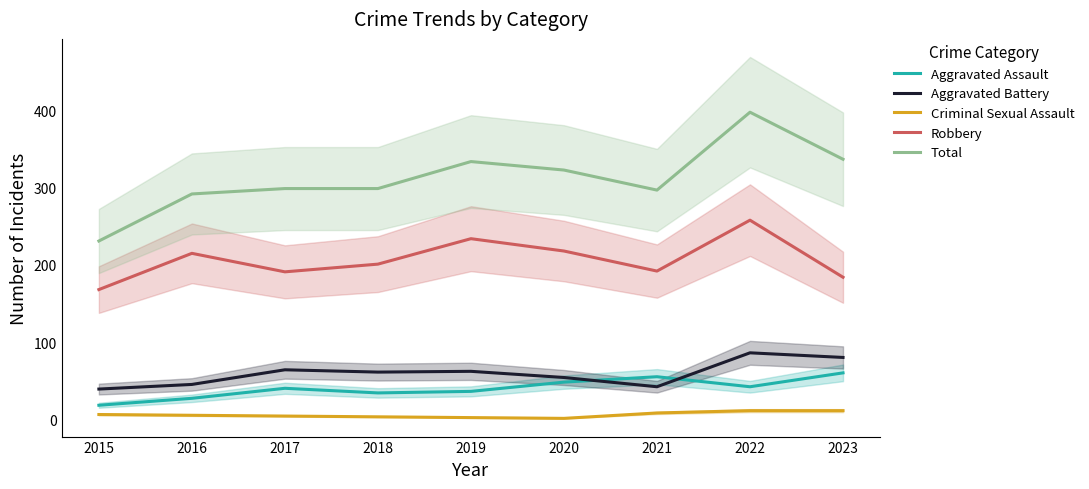

Reading left to right, list all the values displayed in this chart.

Aggravated Assault: 2015=18	2016=27	2017=40	2018=34	2019=36	2020=48	2021=55	2022=42	2023=60
Aggravated Battery: 2015=39	2016=45	2017=64	2018=61	2019=62	2020=54	2021=42	2022=86	2023=80
Criminal Sexual Assault: 2015=6	2016=5	2017=4	2018=3	2019=2	2020=1	2021=8	2022=11	2023=11
Robbery: 2015=168	2016=215	2017=191	2018=201	2019=234	2020=218	2021=192	2022=258	2023=184
Total: 2015=231	2016=292	2017=299	2018=299	2019=334	2020=323	2021=297	2022=398	2023=337